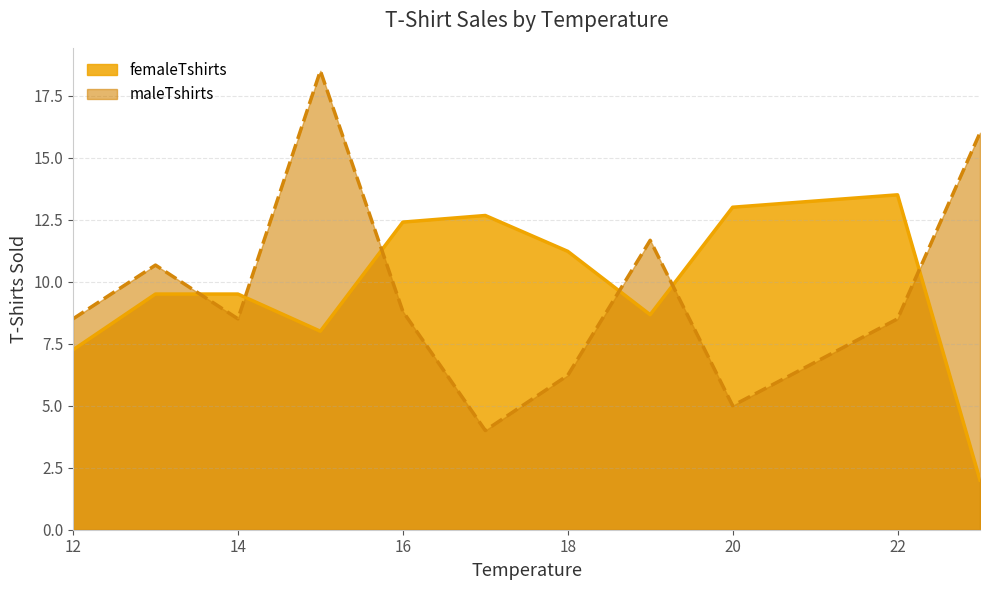

List the series in order of their peak value, lowest first.

femaleTshirts, maleTshirts